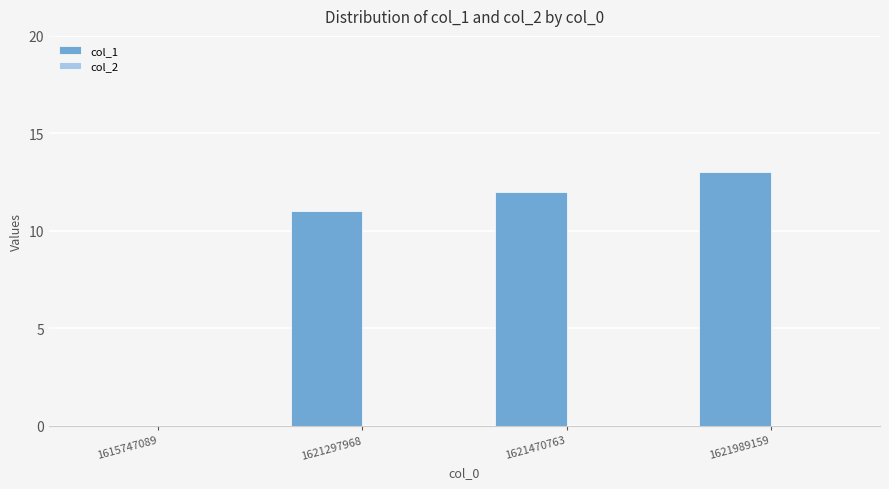

Reading left to right, list all the values displayed in this chart.

1615747089=0	1621297968=11	1621470763=12	1621989159=13